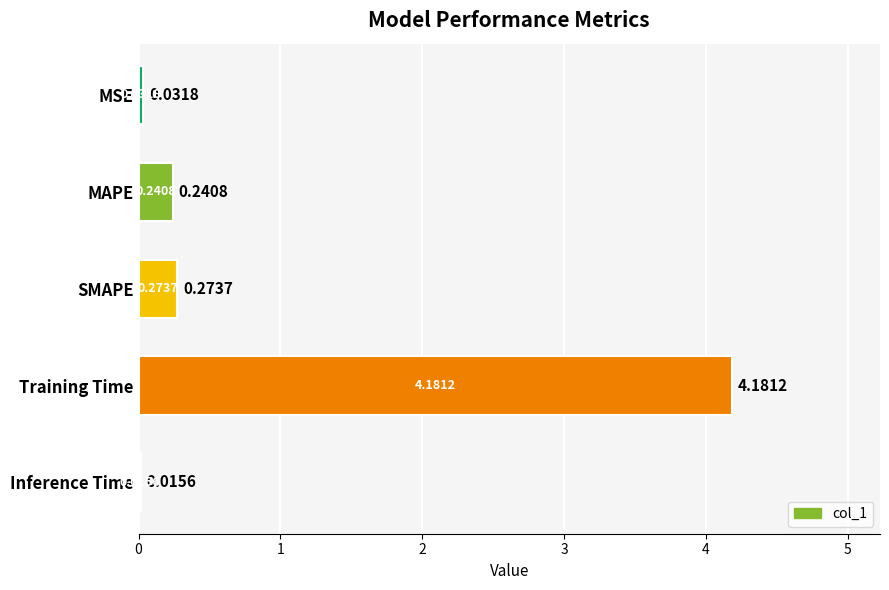

Does the chart contain stacked bars?

No